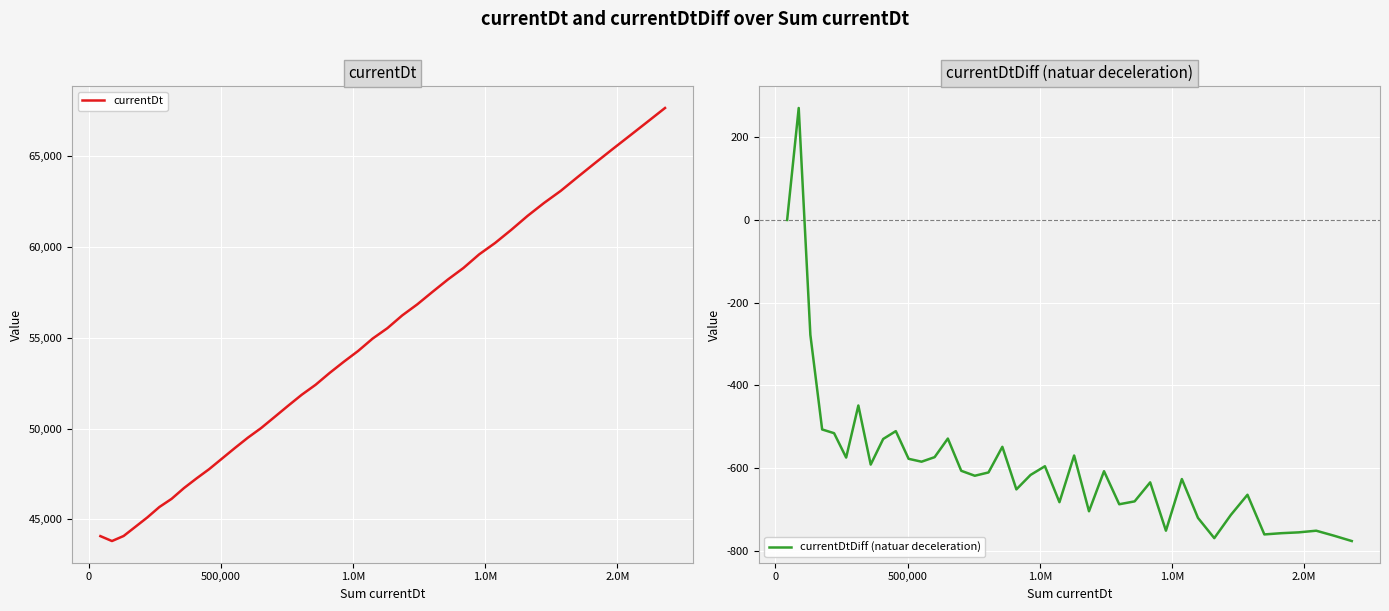

True or false: currentDtDiff (natuar deceleration) and currentDt intersect in this chart.

False